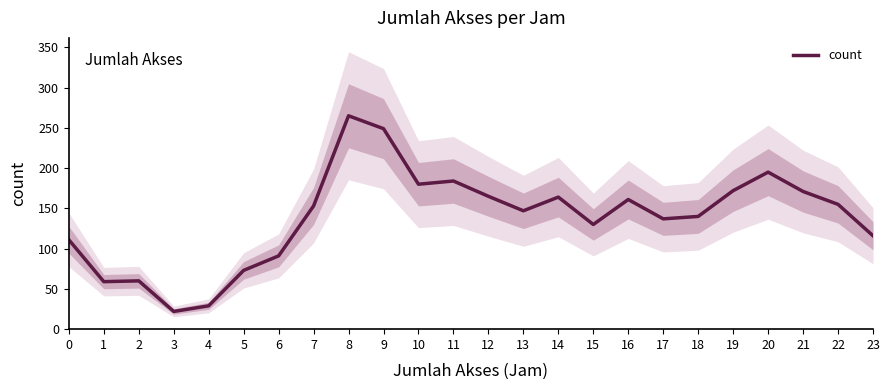

True or false: the data shows 184 at 11.

True